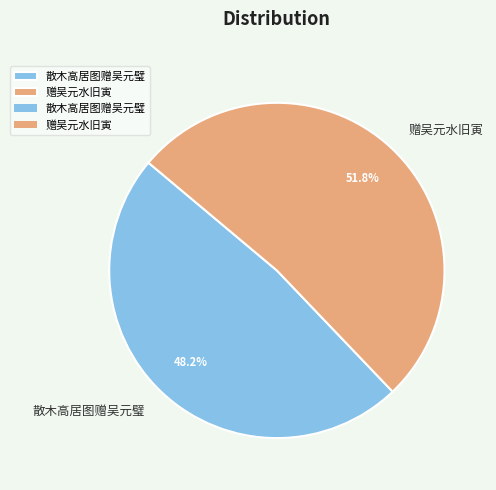

To the nearest percent, what percentage of the pie is 散木高居图赠吴元璧?

48%